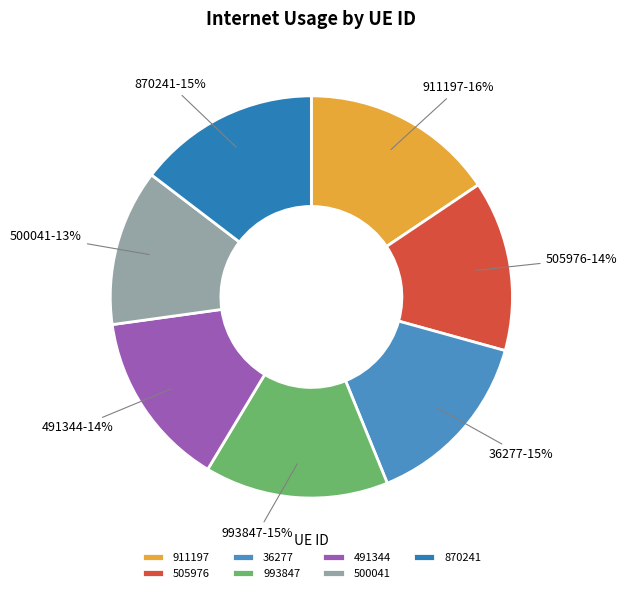

To the nearest percent, what is the difference between the largest and smallest slice percentages?

3%